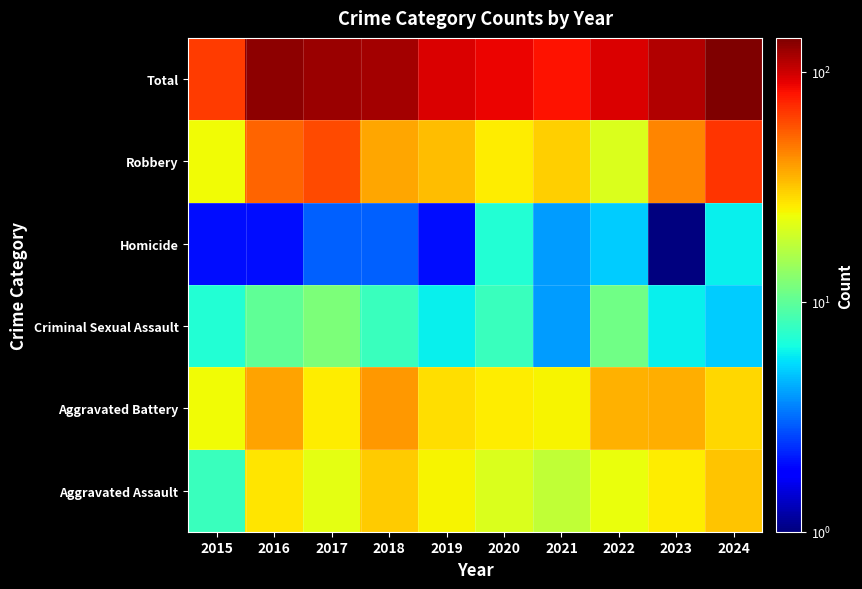

At how many categories does at least one series exceed 28?

10